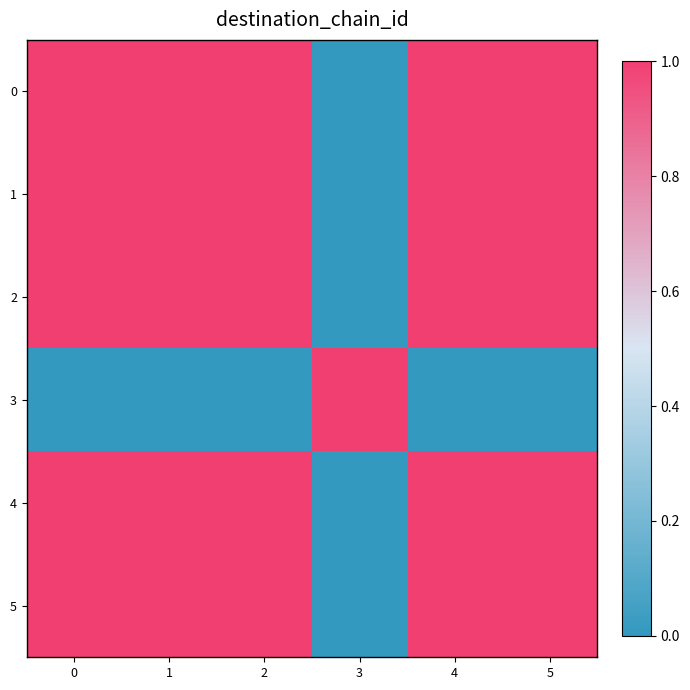

What is the total value across all series at 4?

5